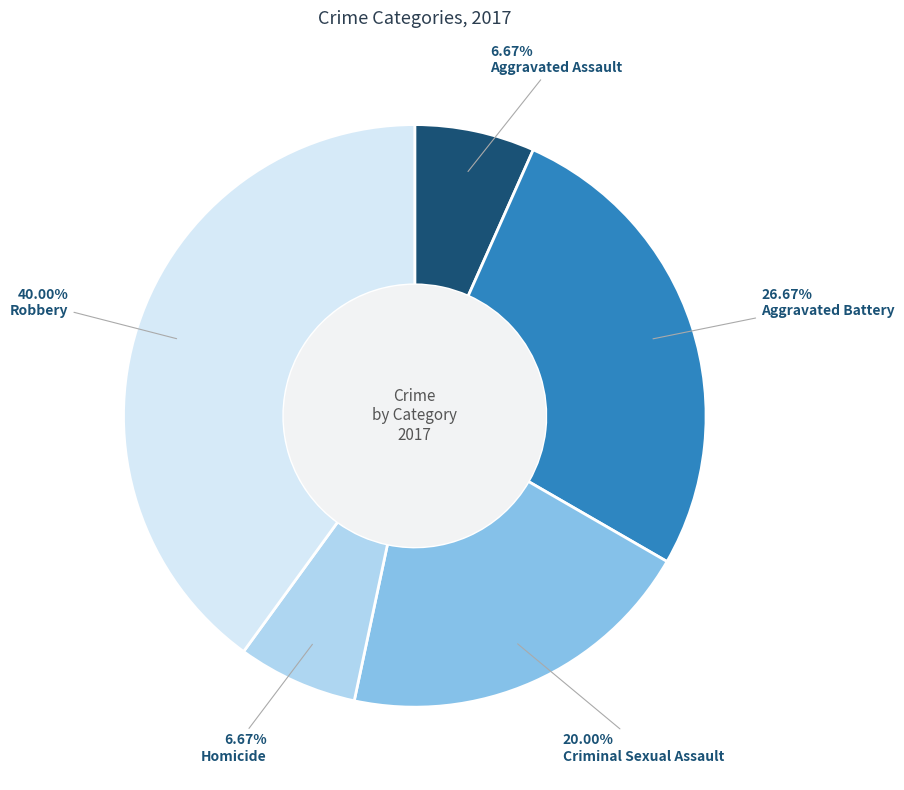

Is there a majority slice in this chart?

No